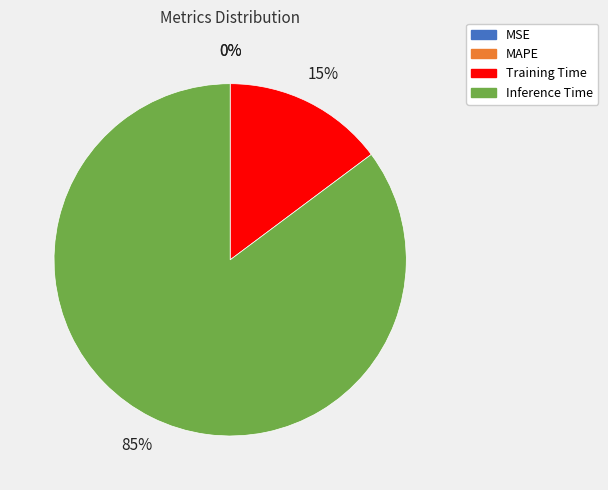

Which category has the biggest portion of the pie?

Inference Time